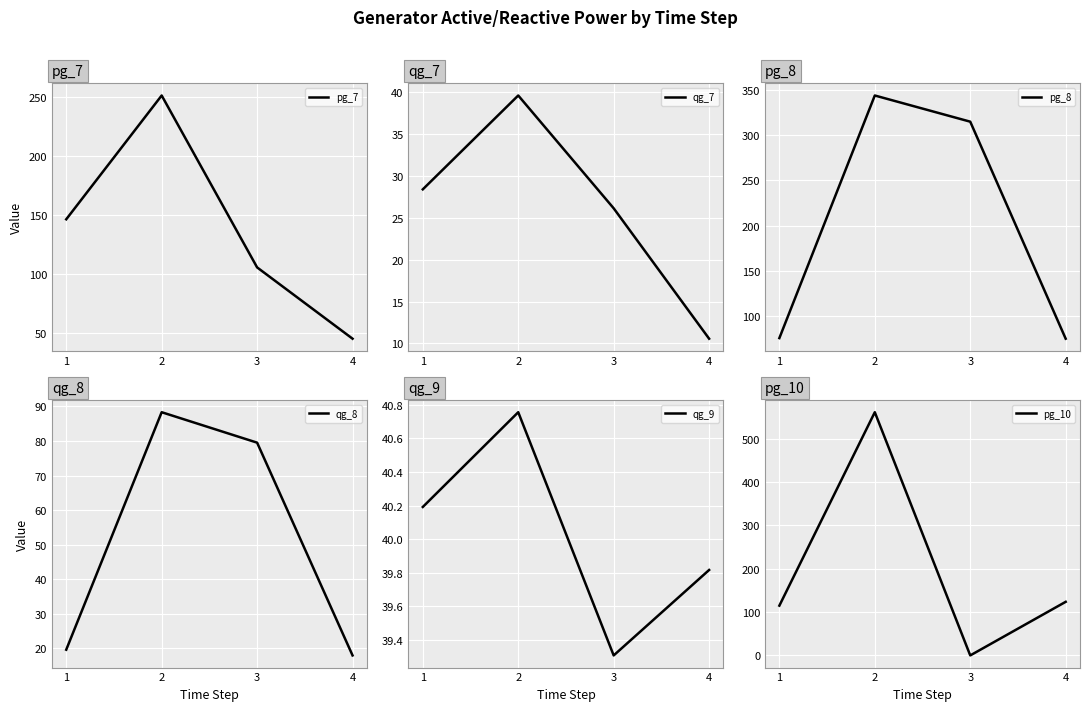

Reading left to right, what are all the values shown in this chart?

pg_7: 146.4	250.9	105.8	45.6
qg_7: 28.4	39.6	26.1	10.6
pg_8: 75.2	344.2	315.2	74.6
qg_8: 19.6	88.3	79.5	18.0
qg_9: 40.2	40.8	39.3	39.8
pg_10: 114.9	561.3	0.0	123.7